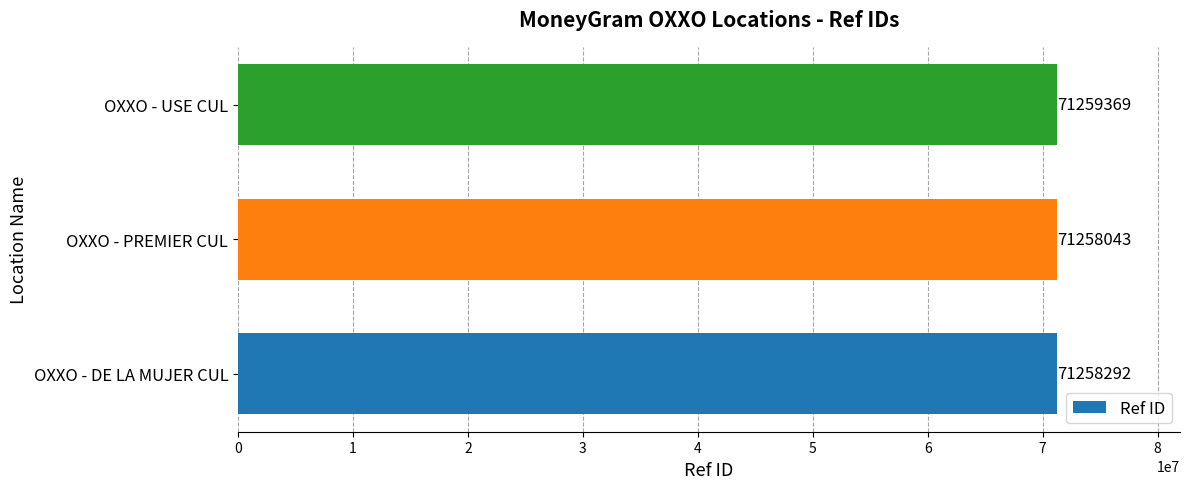

Which label corresponds to the largest value in the chart?

OXXO - USE CUL